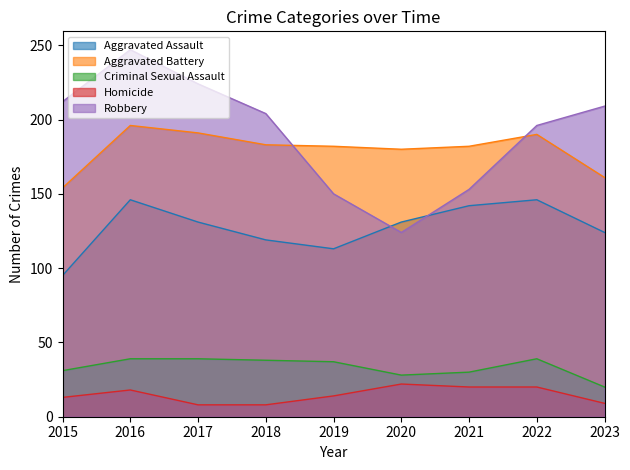

The value of Homicide at 2017 is 8. True or false?

True